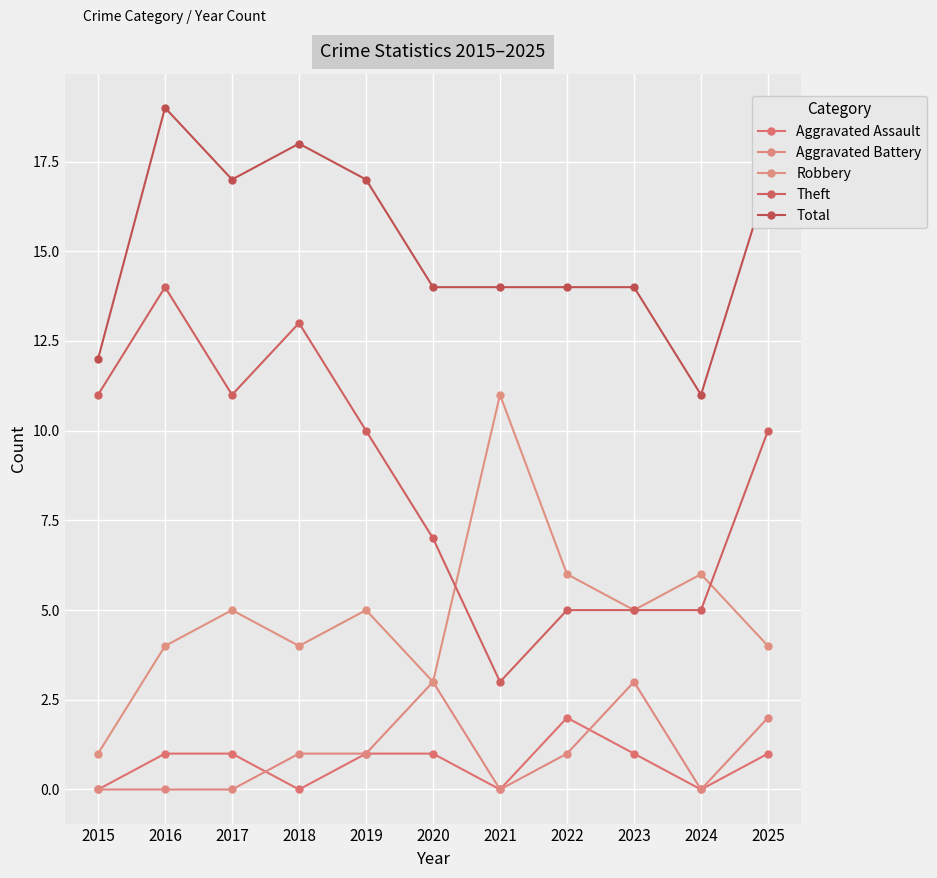

The Robbery series shows 6 at 2024. True or false?

True